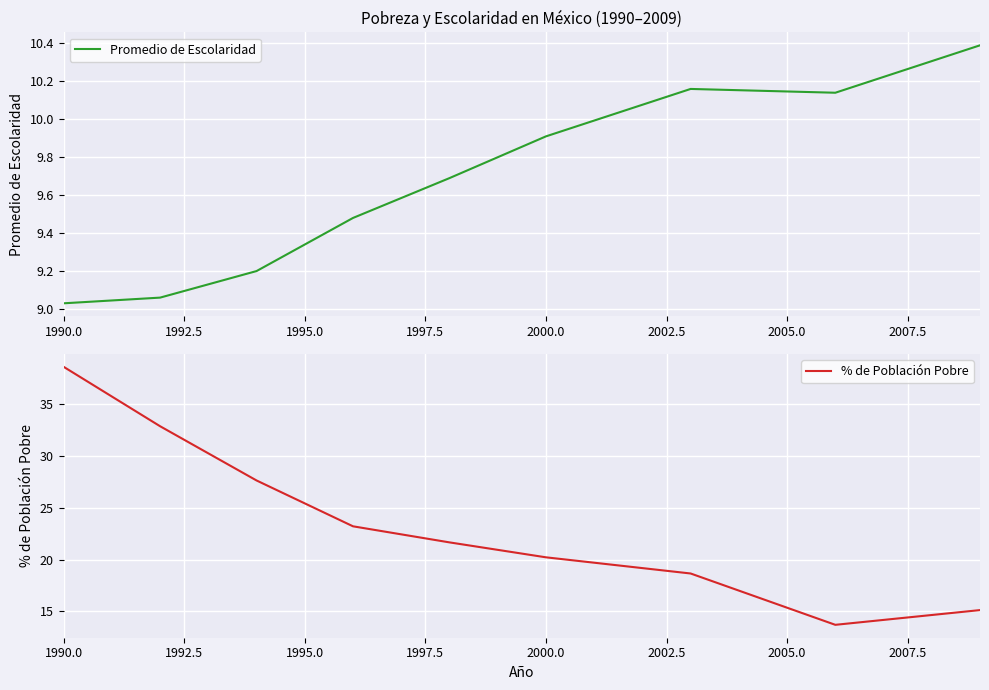

How many data points in % de Población Pobre are less than 21?

4